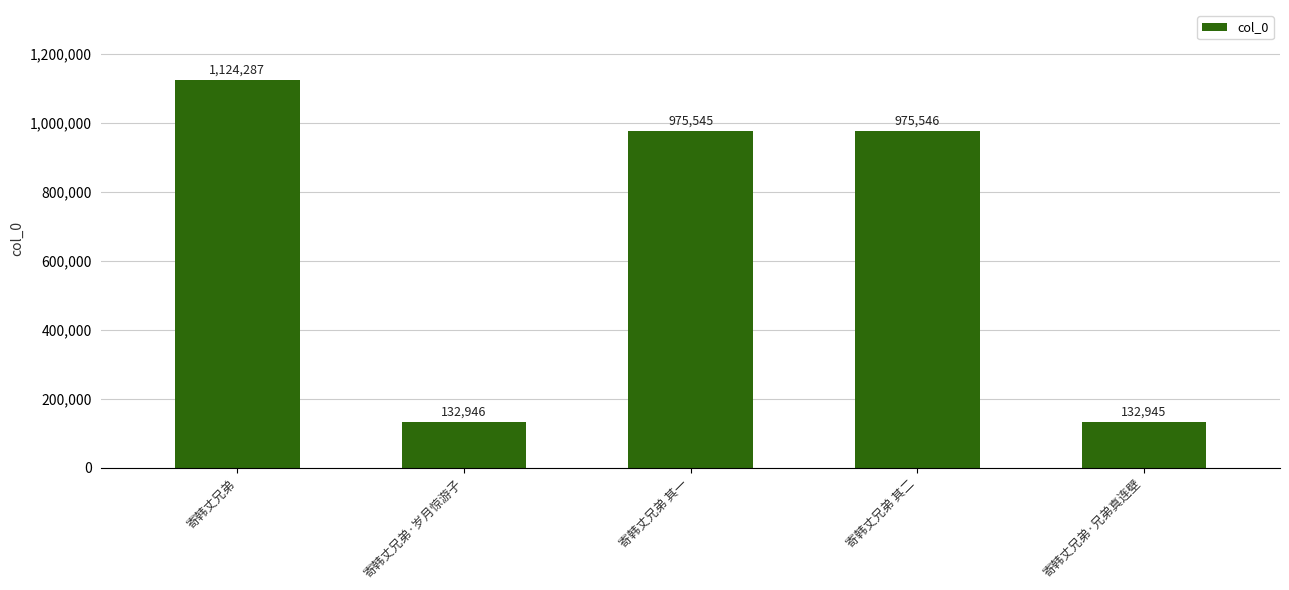

Reading left to right, extract all data points from this chart.

寄韩丈兄弟=1124287	寄韩丈兄弟·岁月惊游子=132946	寄韩丈兄弟 其一=975545	寄韩丈兄弟 其二=975546	寄韩丈兄弟·兄弟真连壁=132945